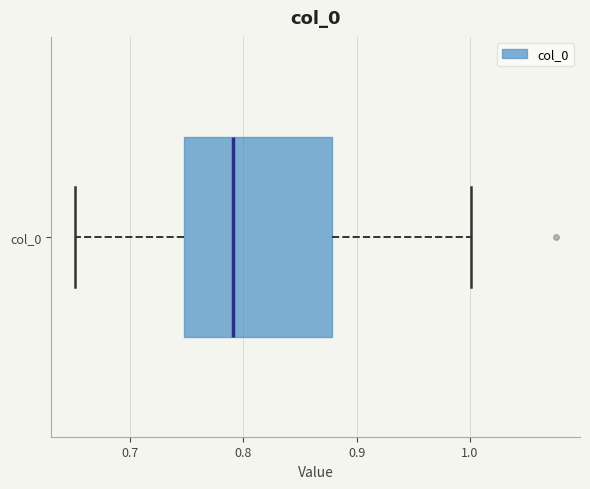

Read this box plot against the x-axis: the position of the median line, the range covered by the box, and the ends of both whiskers. The values are not printed on the chart, so give them approximately, as read against the axis.

median 0.79, box 0.75 to 0.88, whiskers 0.65 to 1.00